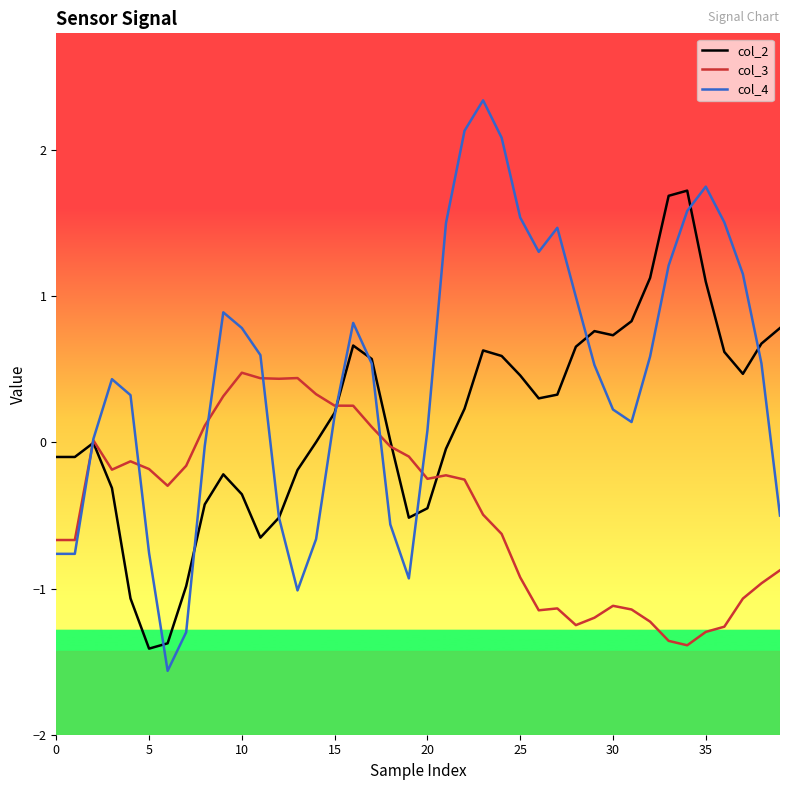

True or false: col_4 and col_2 intersect in this chart.

True